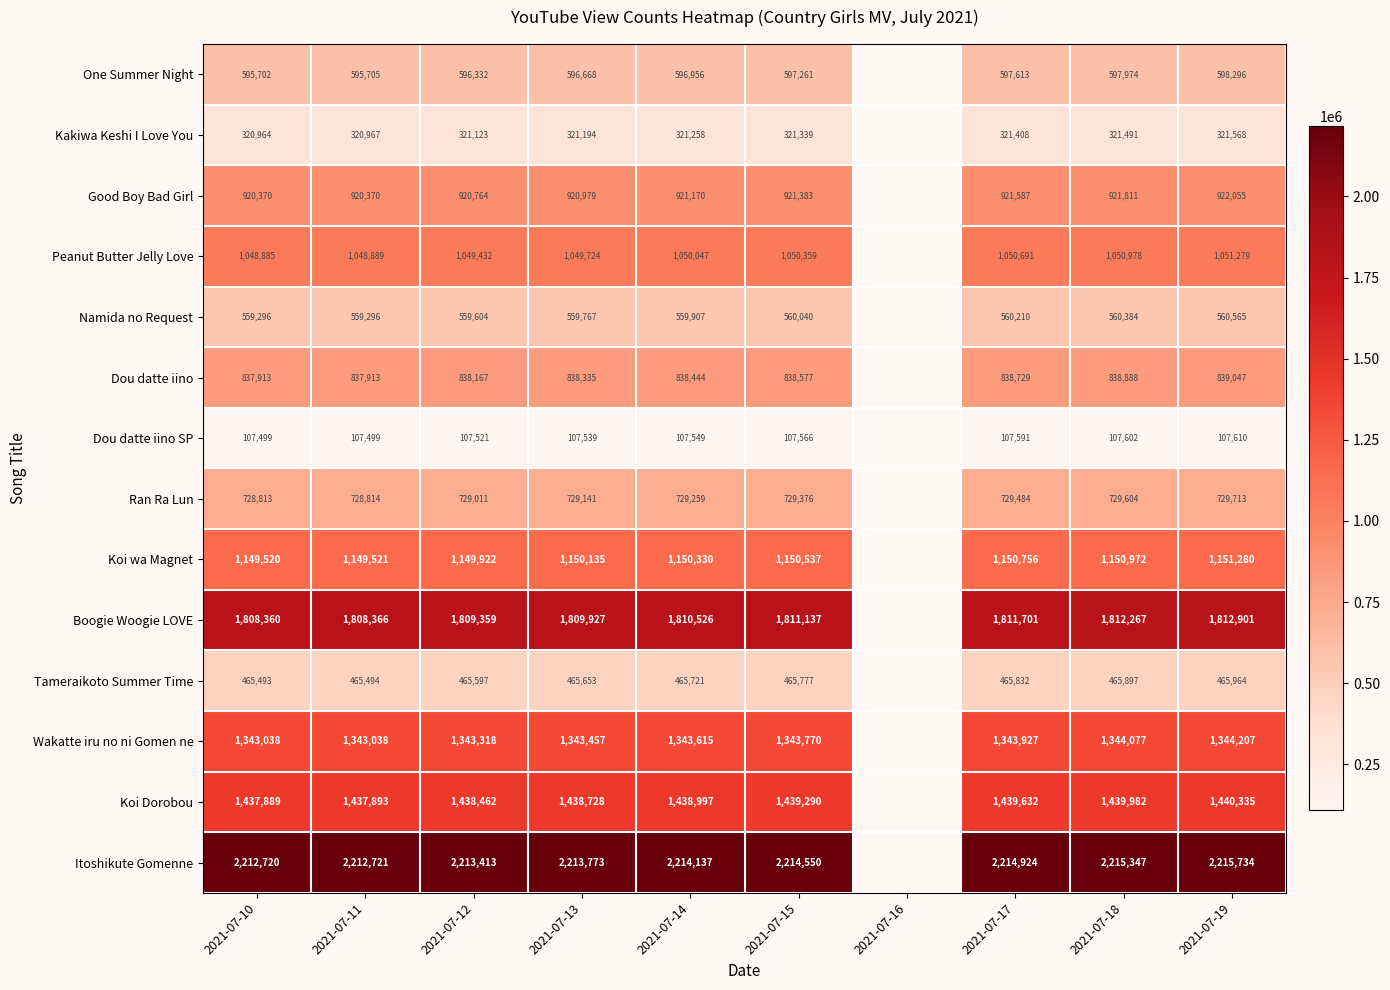

Count the number of categories in the chart.

10